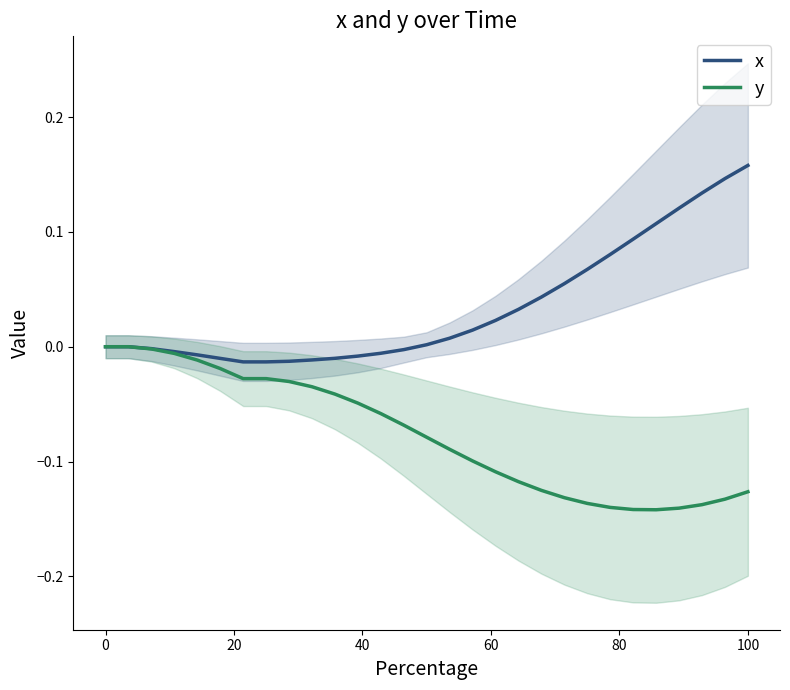

What is the maximum value shown in the chart?

0.2